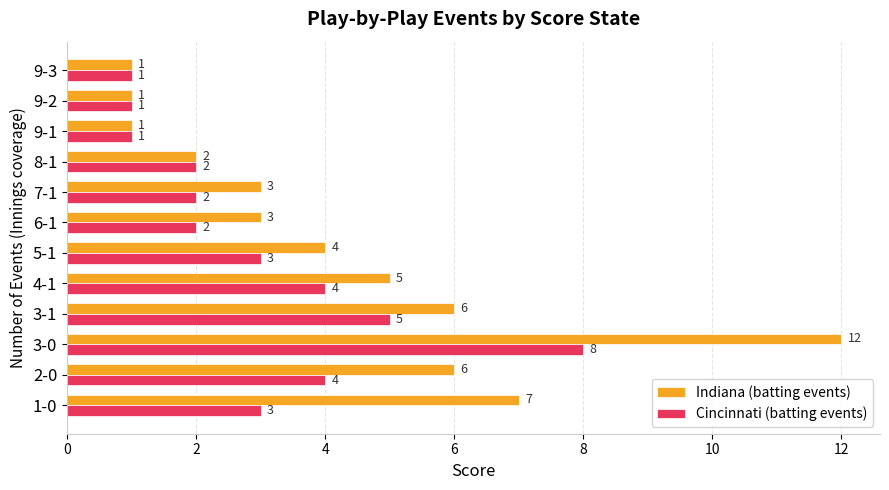

What are all the series names shown in the legend?

Indiana (batting events), Cincinnati (batting events)